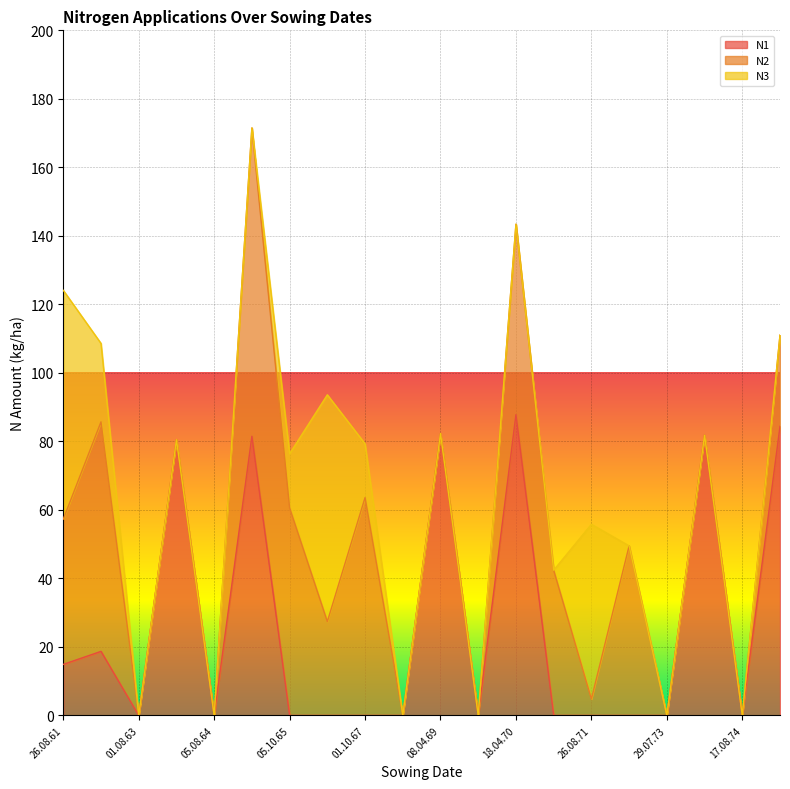

What is the total value across all series at 18.04.70?

143.4